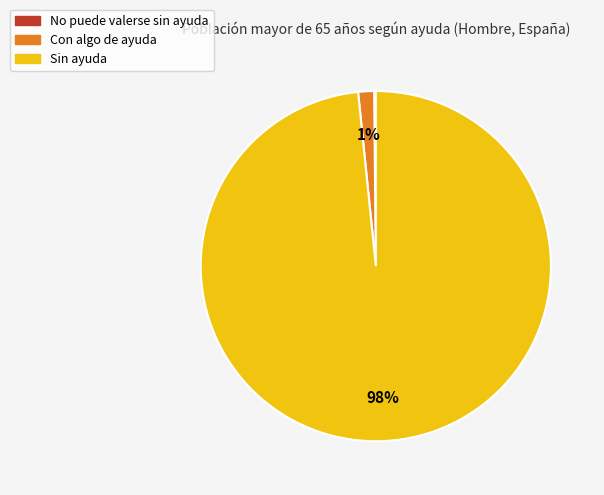

Which category has the biggest portion of the pie?

Sin ayuda